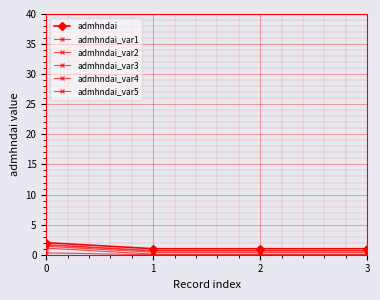

At which category does the chart reach its minimum across all series?

1